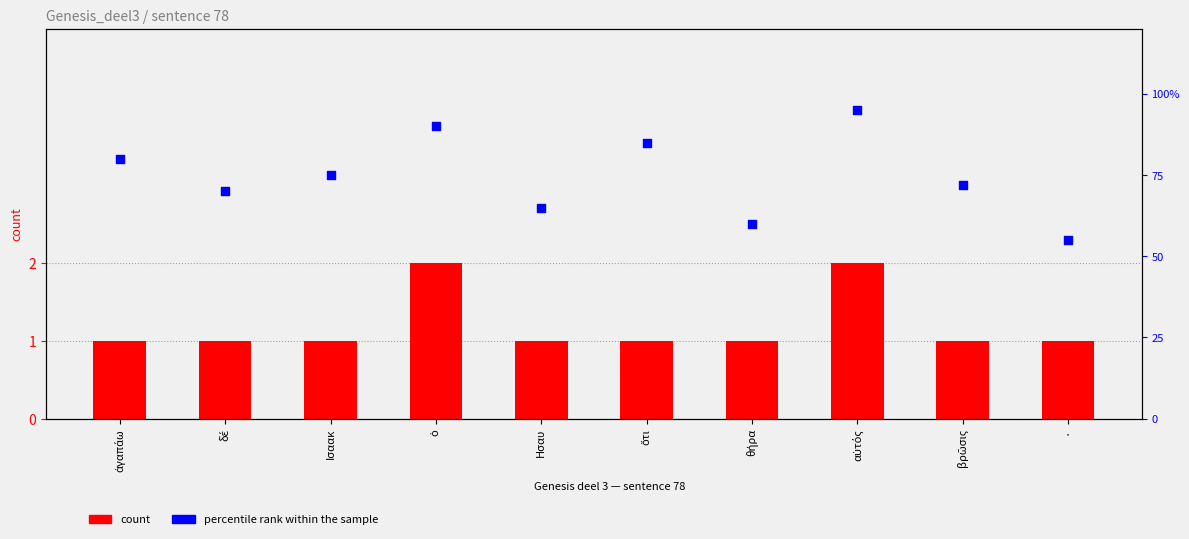

Which series reaches the minimum Y coordinate?

count